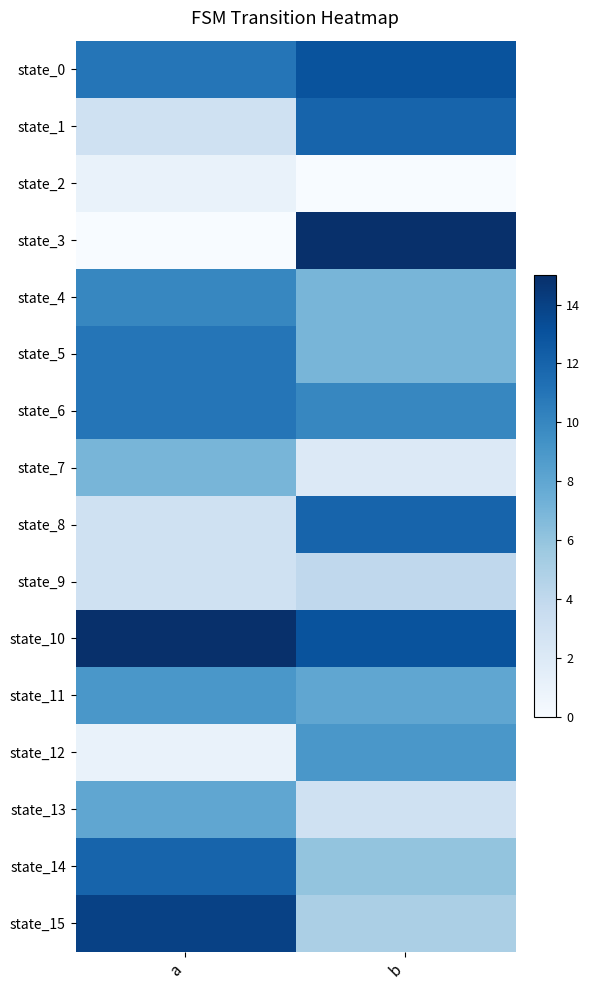

What is the difference between the highest and lowest values at b?

15